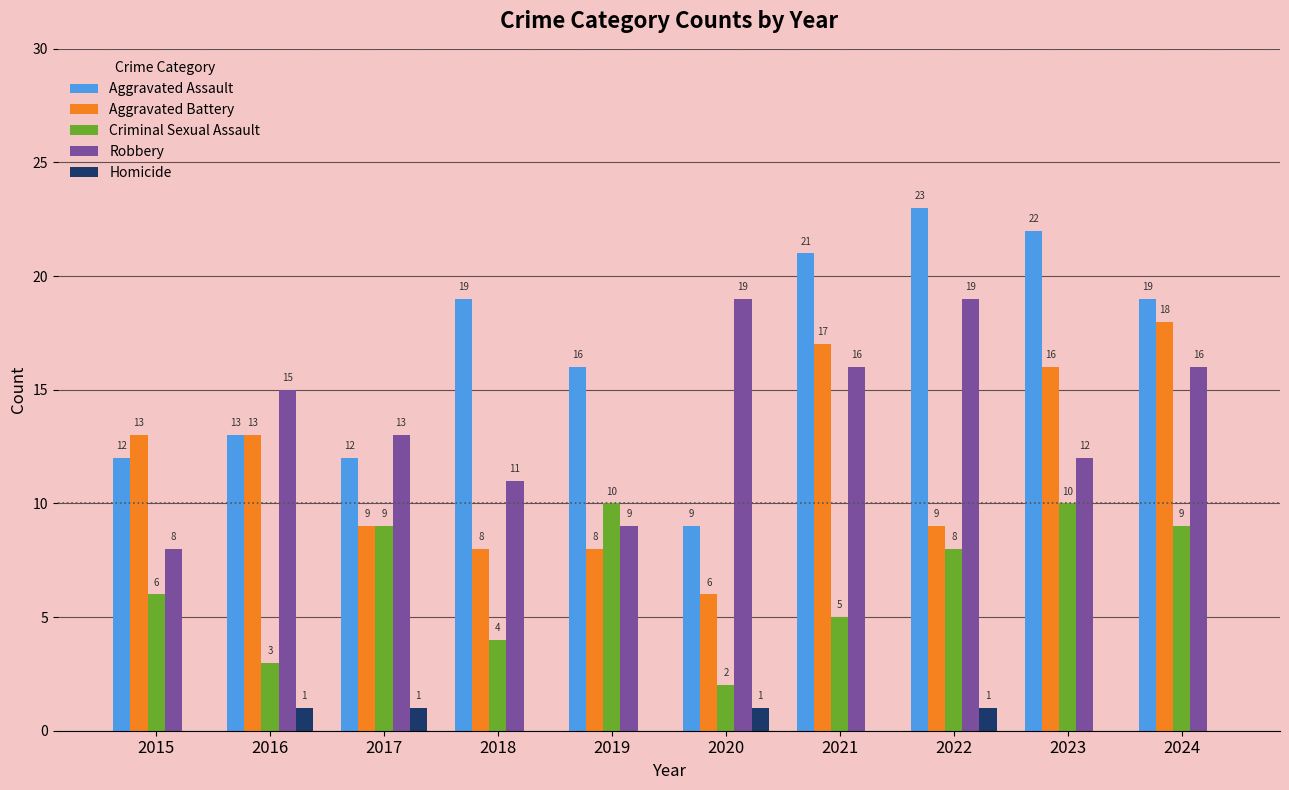

True or false: Aggravated Assault has a value of 22 at 2023.

True